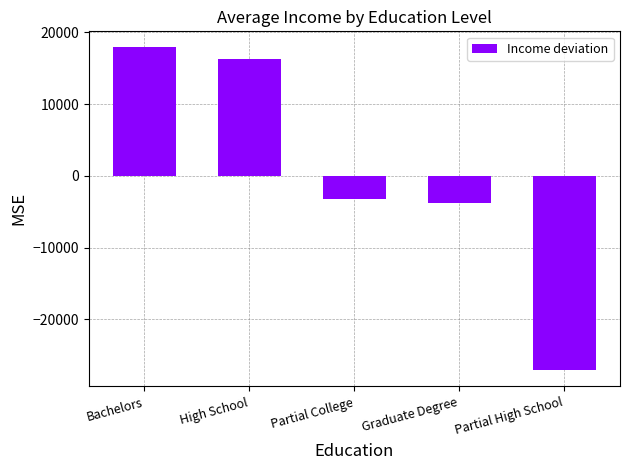

What is the greatest value displayed?

17894.7